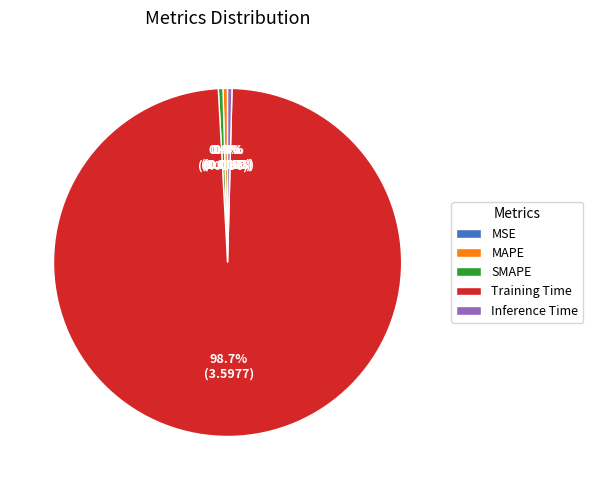

Combined, do Inference Time and MAPE account for over 50%?

No